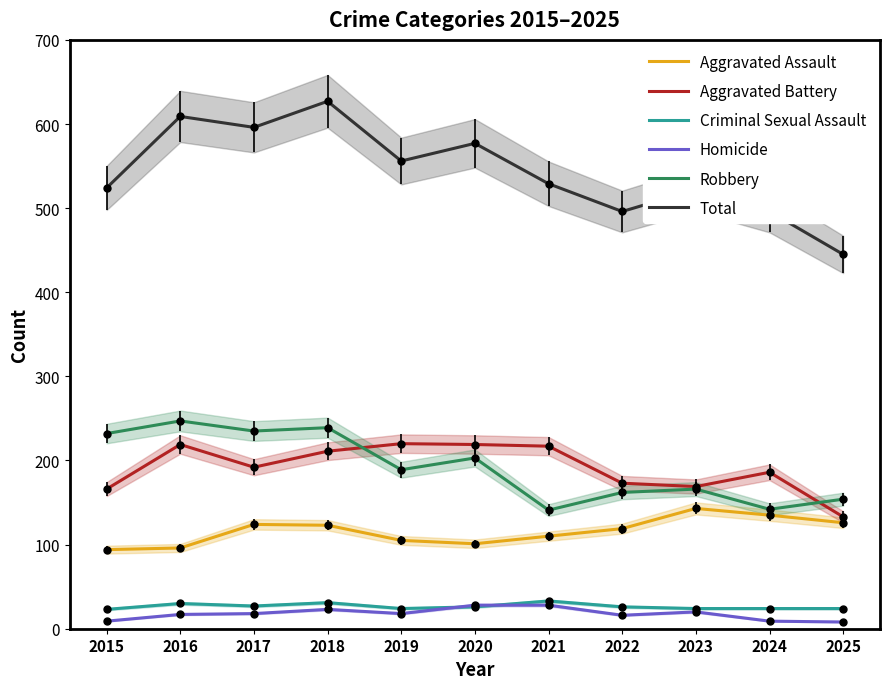

At which label is Homicide closest to 18?

2017